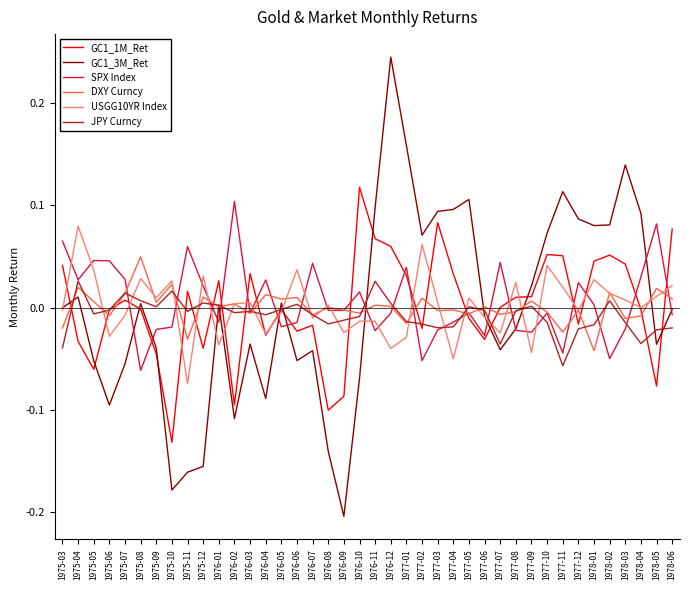

At which category is the sum across all series the highest?

1976-12